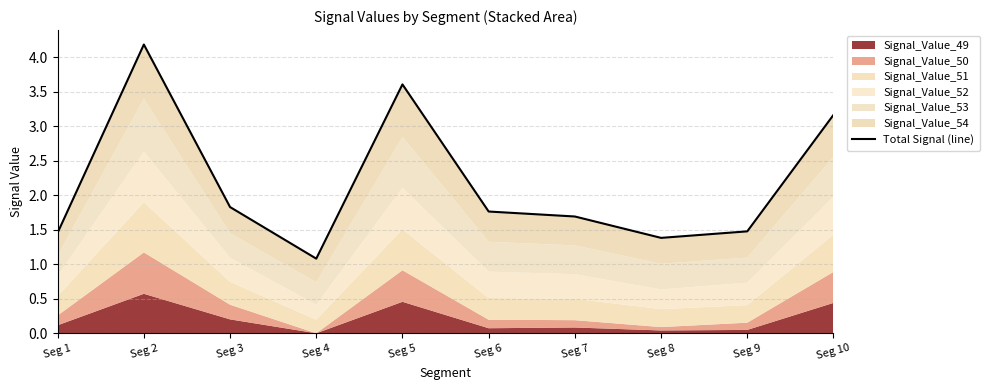

Reading left to right, list all the values displayed in this chart.

Seg 1=1.5	Seg 2=4.2	Seg 3=1.8	Seg 4=1.1	Seg 5=3.6	Seg 6=1.8	Seg 7=1.7	Seg 8=1.4	Seg 9=1.5	Seg 10=3.2